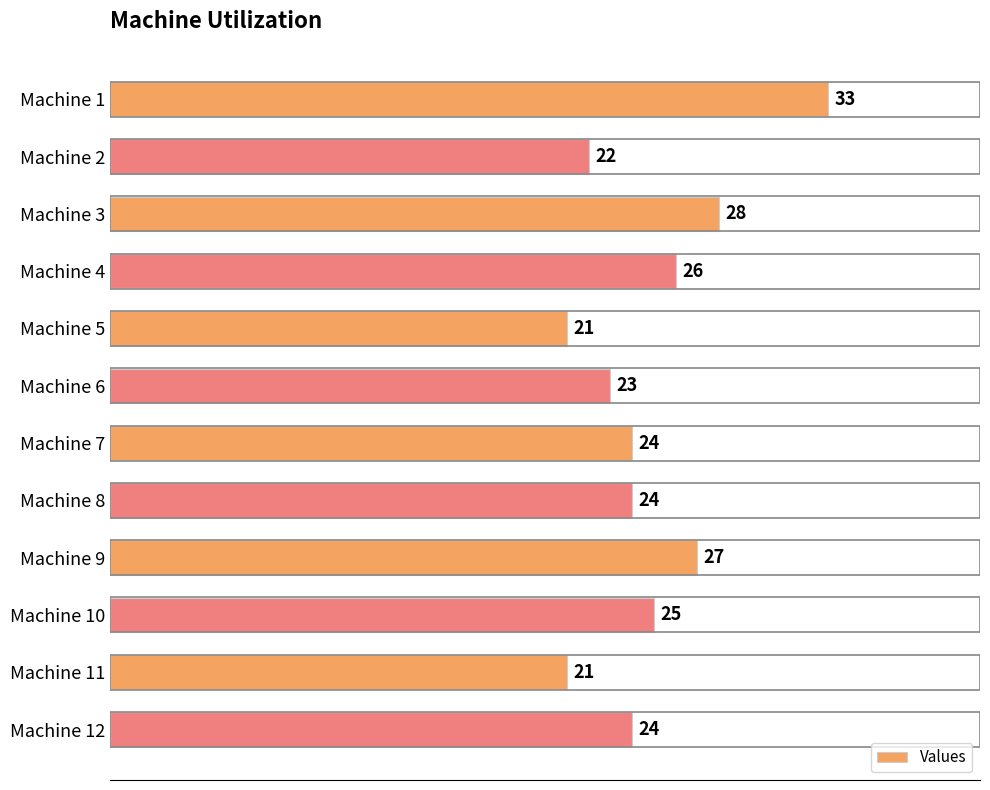

Where is the data nearest to the value 27?

Machine 9